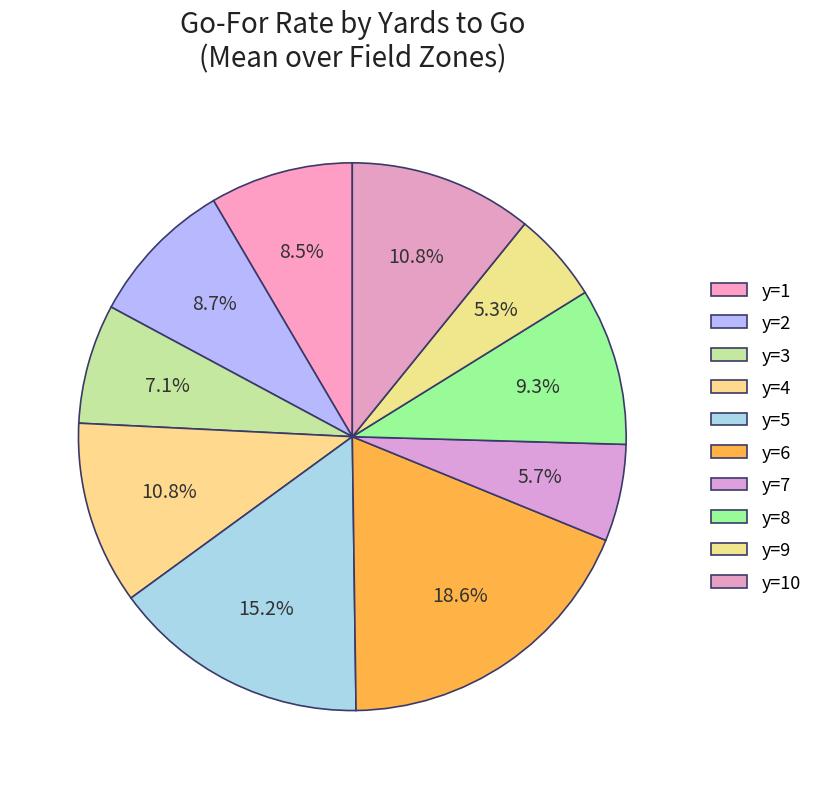

Does y=1 represent more than half of the total?

No